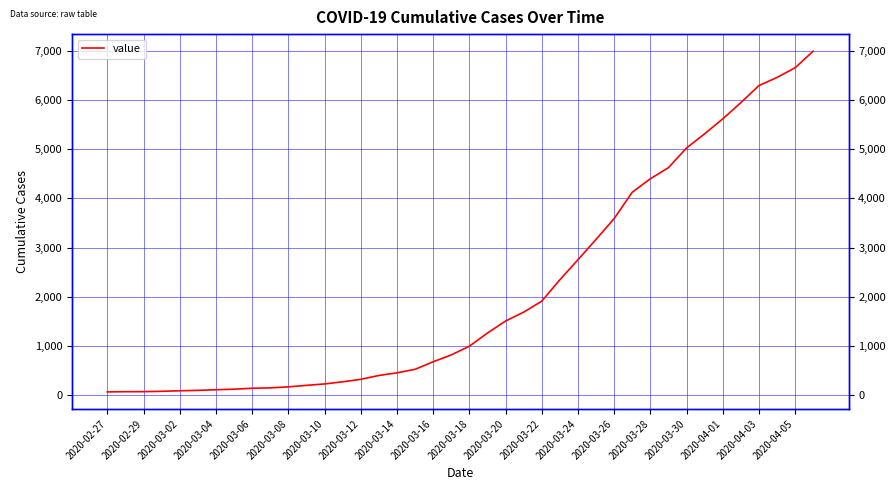

Where does the data first go above 993?

21